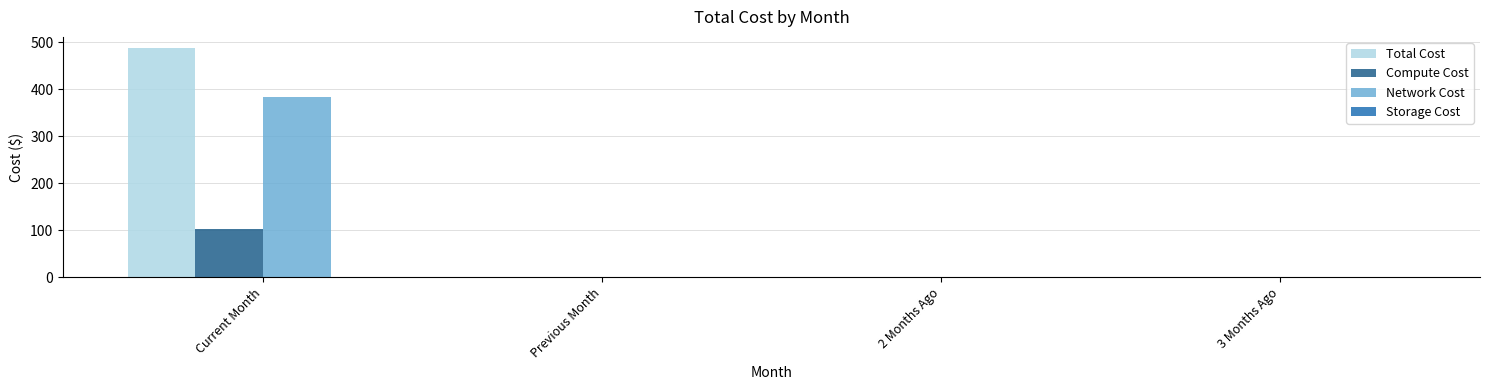

At which category is the sum across all series the highest?

Current Month